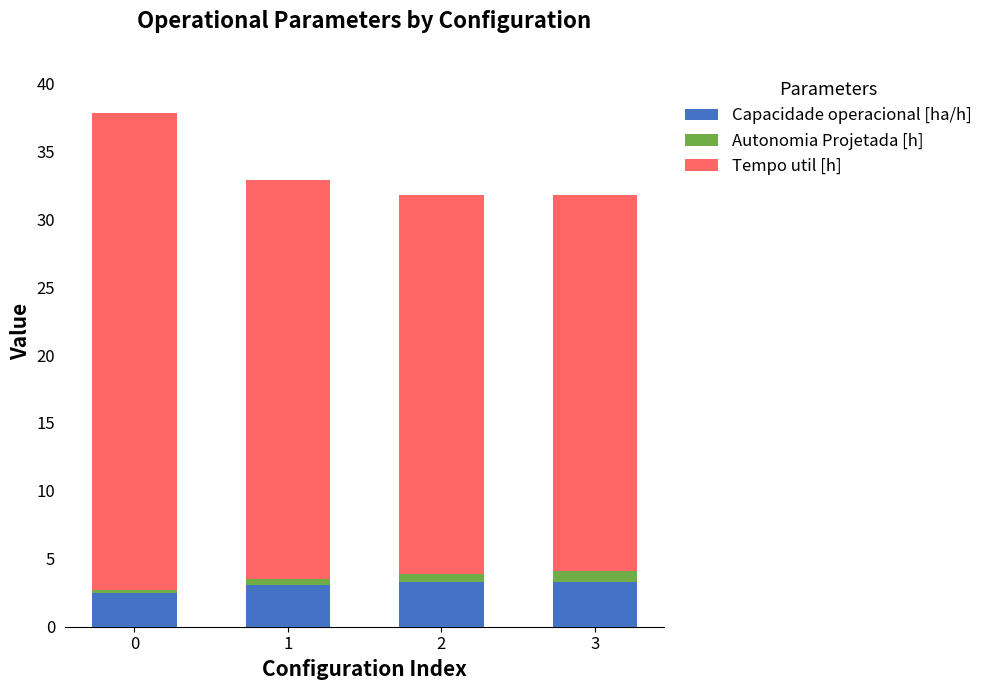

True or false: Capacidade operacional [ha/h] has a value of 4.6 at 1.

False